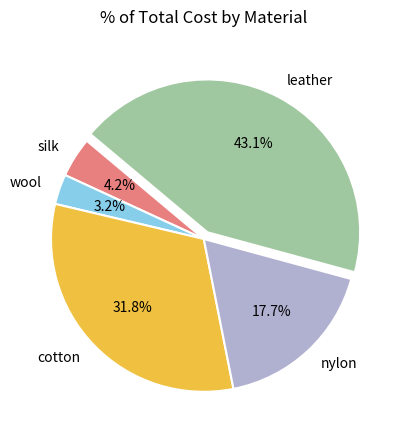

What percentage is the cotton slice, to the nearest percent?

32%